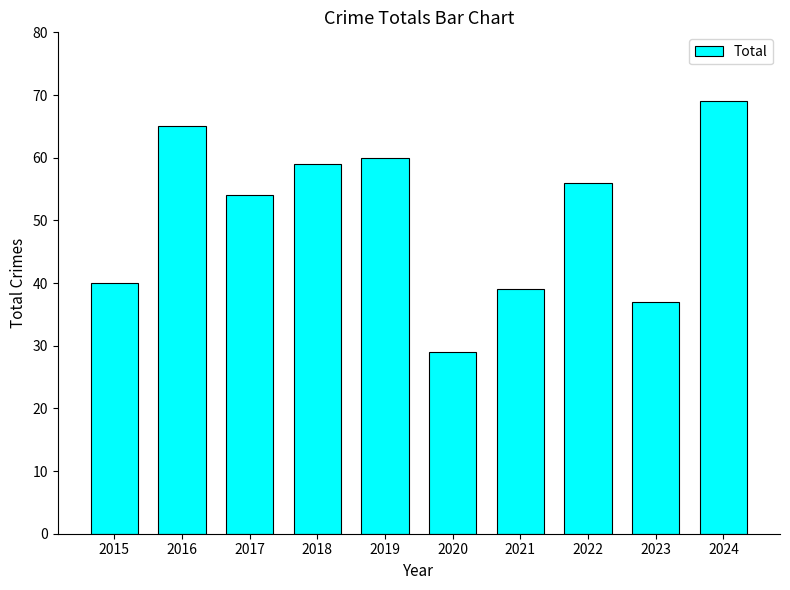

Between 2023 and 2017, which is larger?

2017